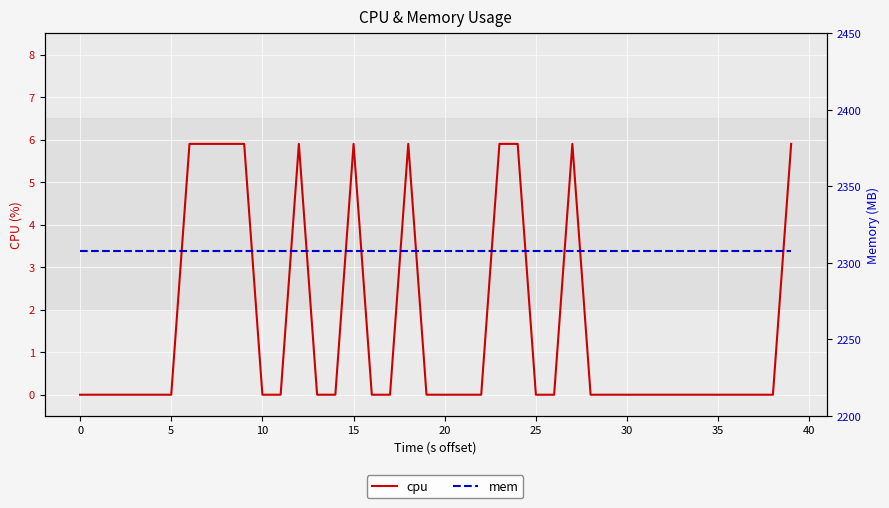

True or false: cpu and mem intersect in this chart.

False